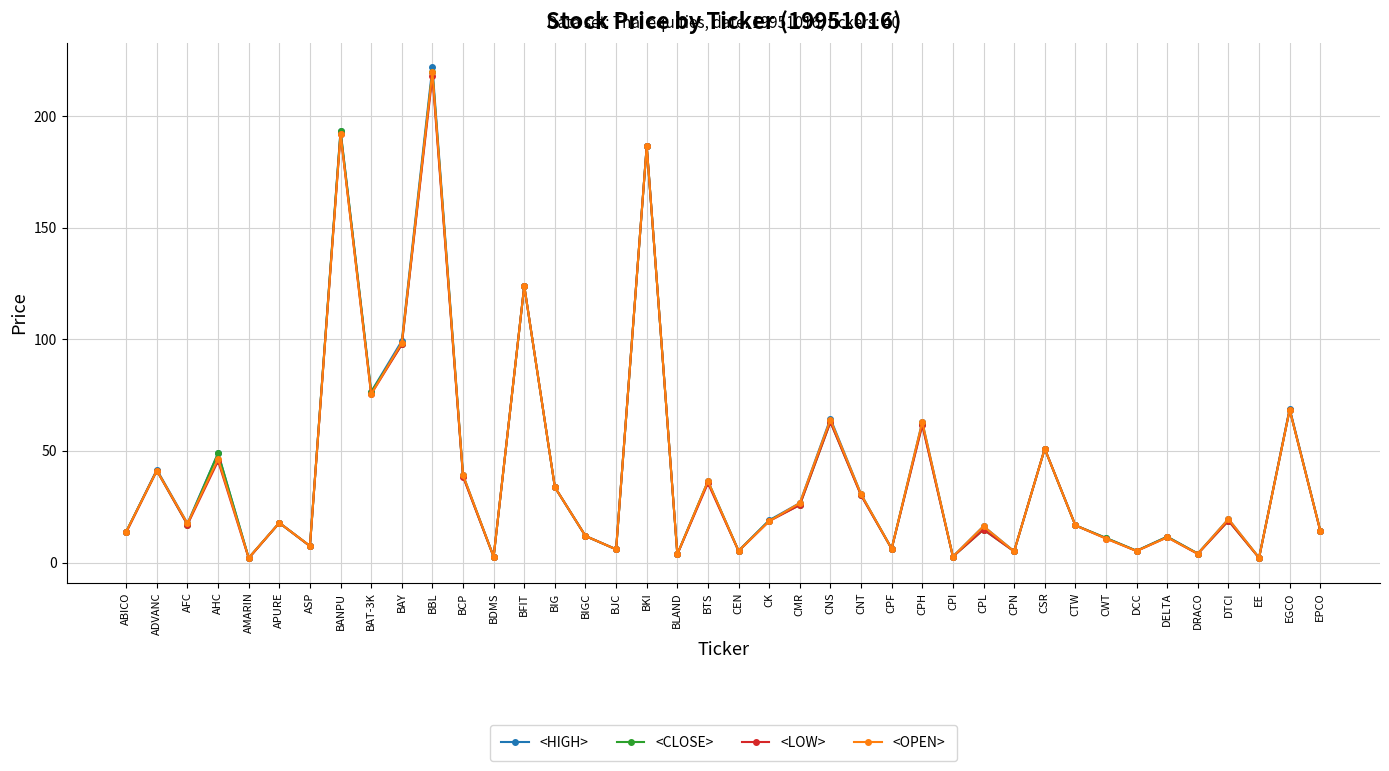

What are all the series names shown in the legend?

<HIGH>, <CLOSE>, <LOW>, <OPEN>